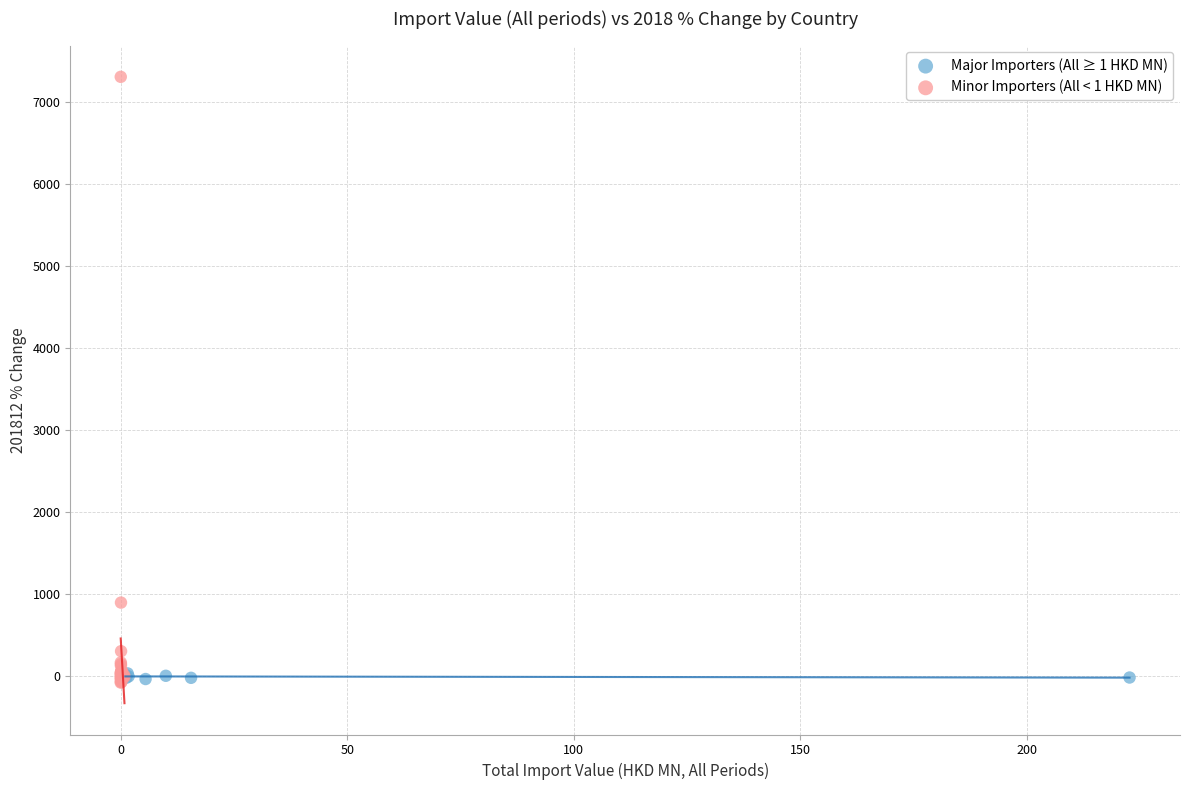

What are all the series names shown in the legend?

Major Importers (All ≥ 1 HKD MN), Minor Importers (All < 1 HKD MN)